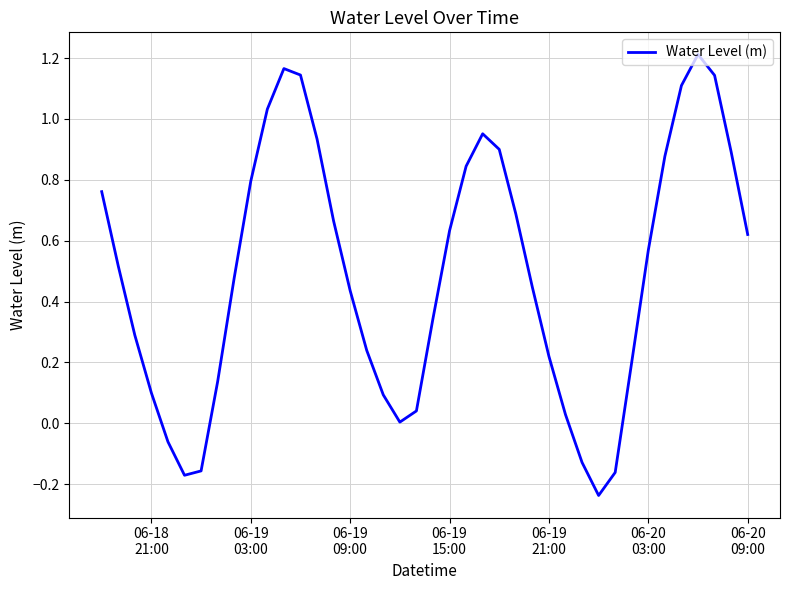

Does the chart have visible grid lines?

Yes